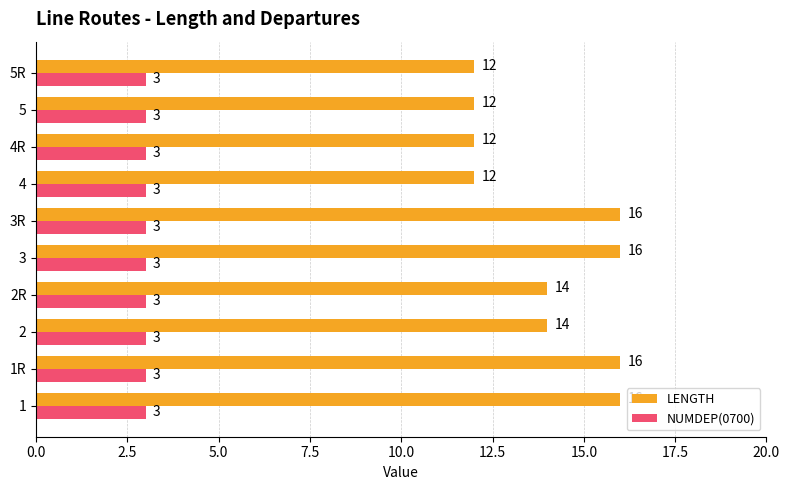

Which series has the largest total across all categories?

LENGTH